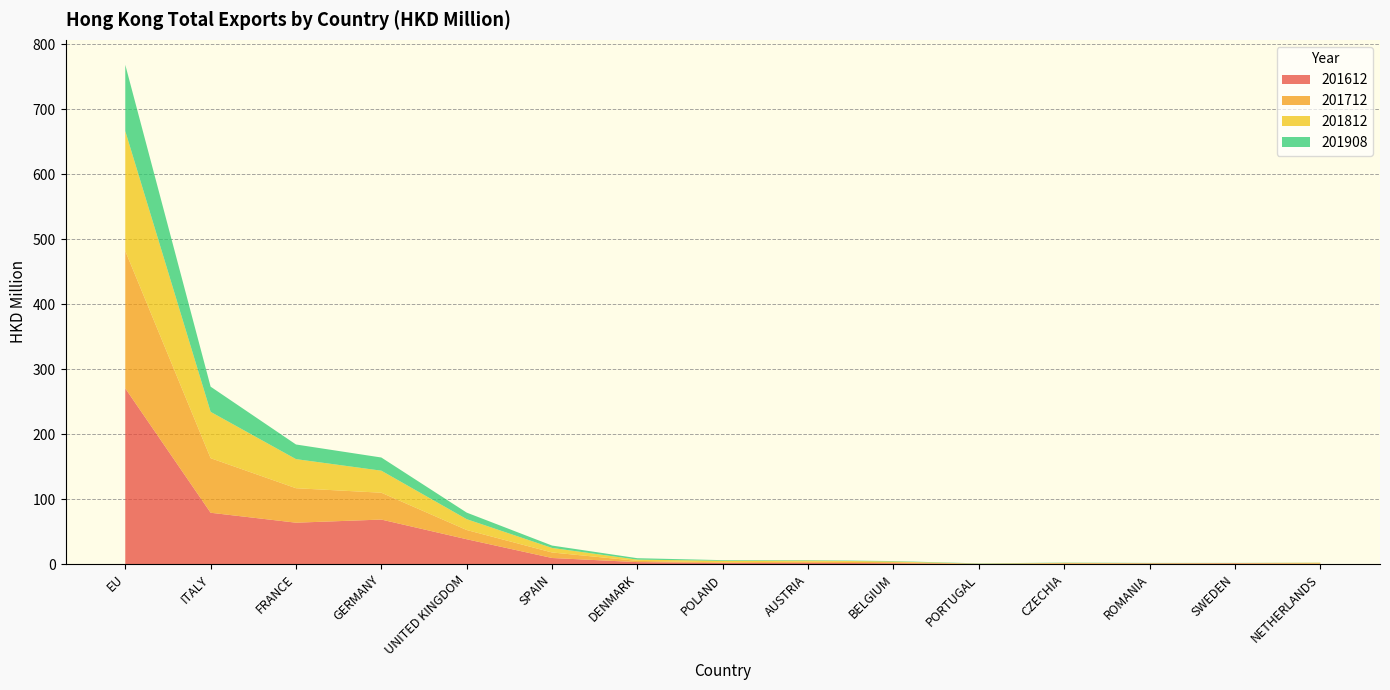

Reading left to right, what are all the values shown in this chart?

201612: 270.3	78.9	63.6	68.4	38.1	9.3	2.9	1.7	1.9	1.3	0.3	0.5	0.6	1.0	0.5
201712: 211.4	84.0	53.1	41.3	14.2	8.5	1.9	0.9	1.8	1.6	0.1	0.8	0.7	0.4	0.6
201812: 184.5	71.3	44.8	33.9	16.7	7.0	1.9	2.4	1.6	1.0	0.2	0.5	0.0	0.2	0.9
201908: 102.0	38.7	22.5	20.3	10.1	3.6	2.2	1.0	0.7	0.7	0.4	0.4	0.4	0.2	0.2